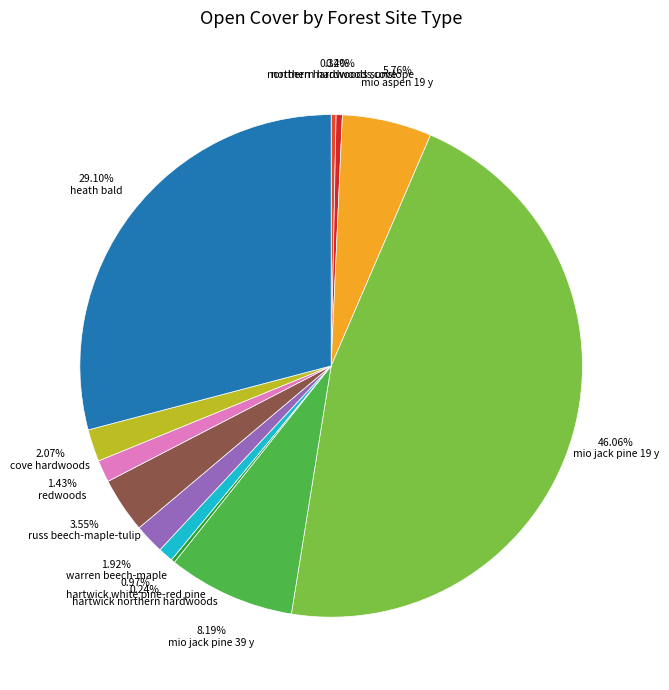

Does 5.76% mio aspen 19 y account for over 50% of the chart?

No